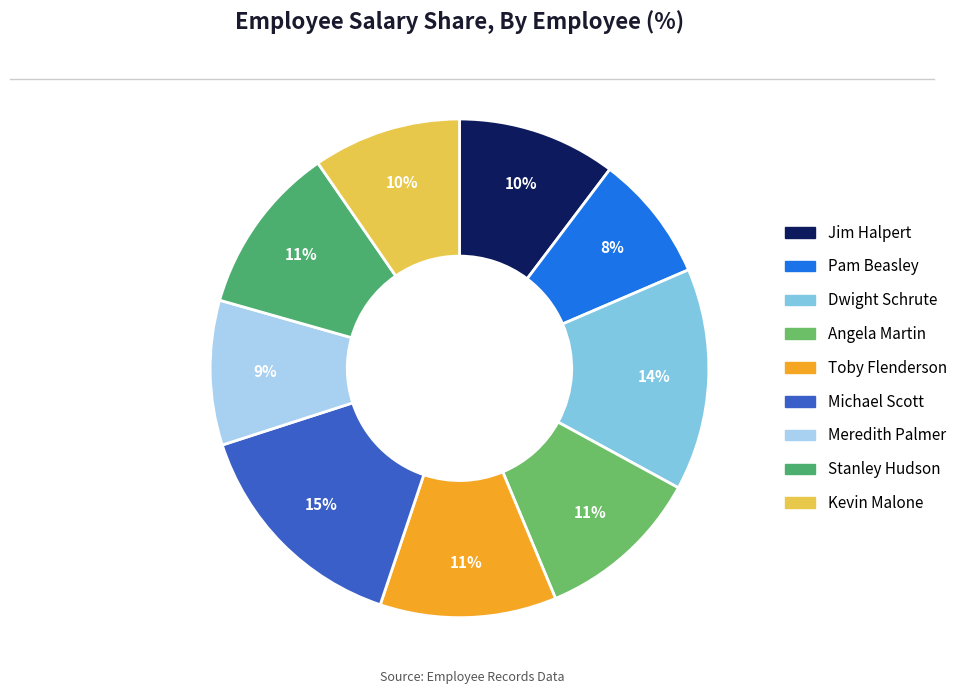

The Dwight Schrute slice represents 1% of the pie. True or false?

False